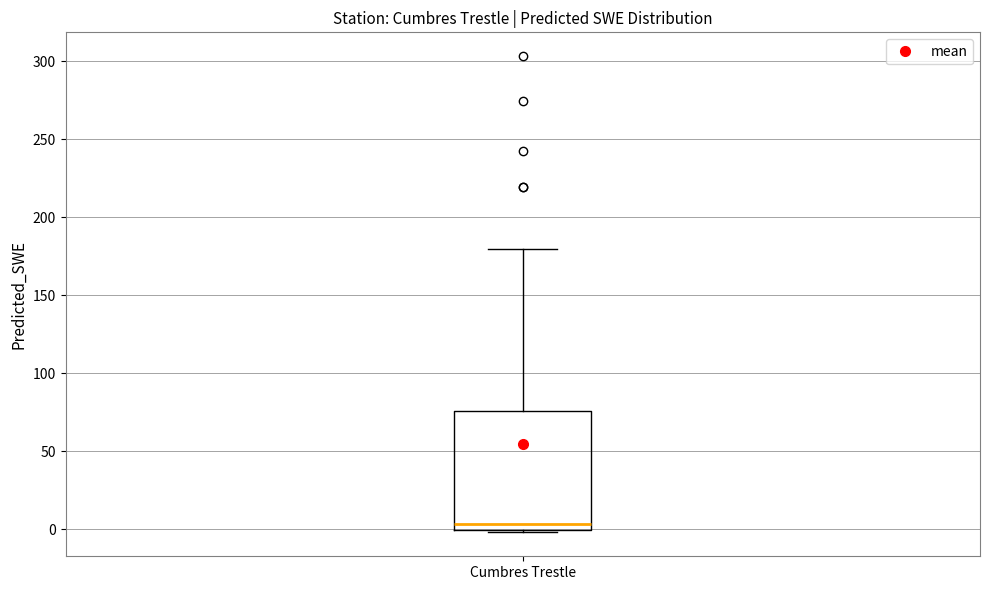

Transcribe this box plot: give where the median line is, the range the box spans, and where the two whiskers end, as read against the y-axis. The values are not printed on the chart, so give them approximately, as read against the axis.

median 5, box 0 to 75, whiskers 0 to 180